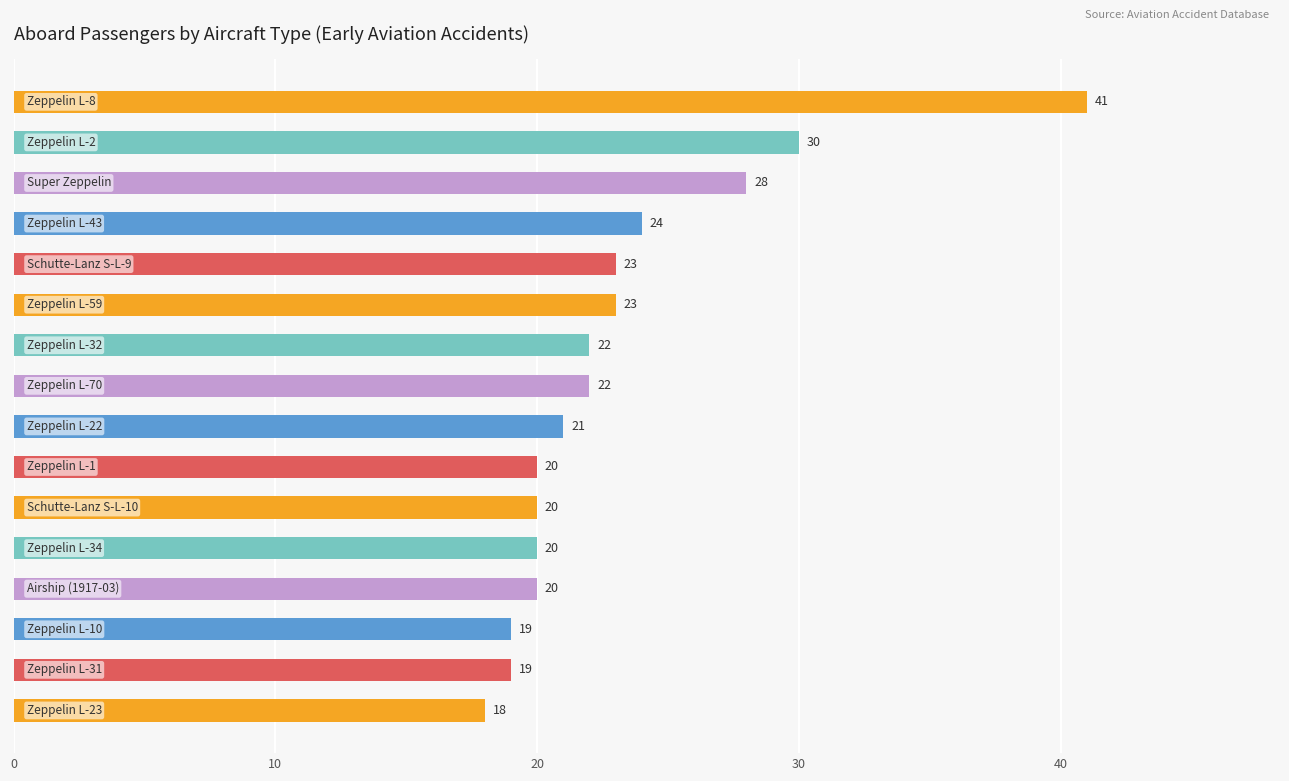

What is the difference between the maximum and second lowest values?

22